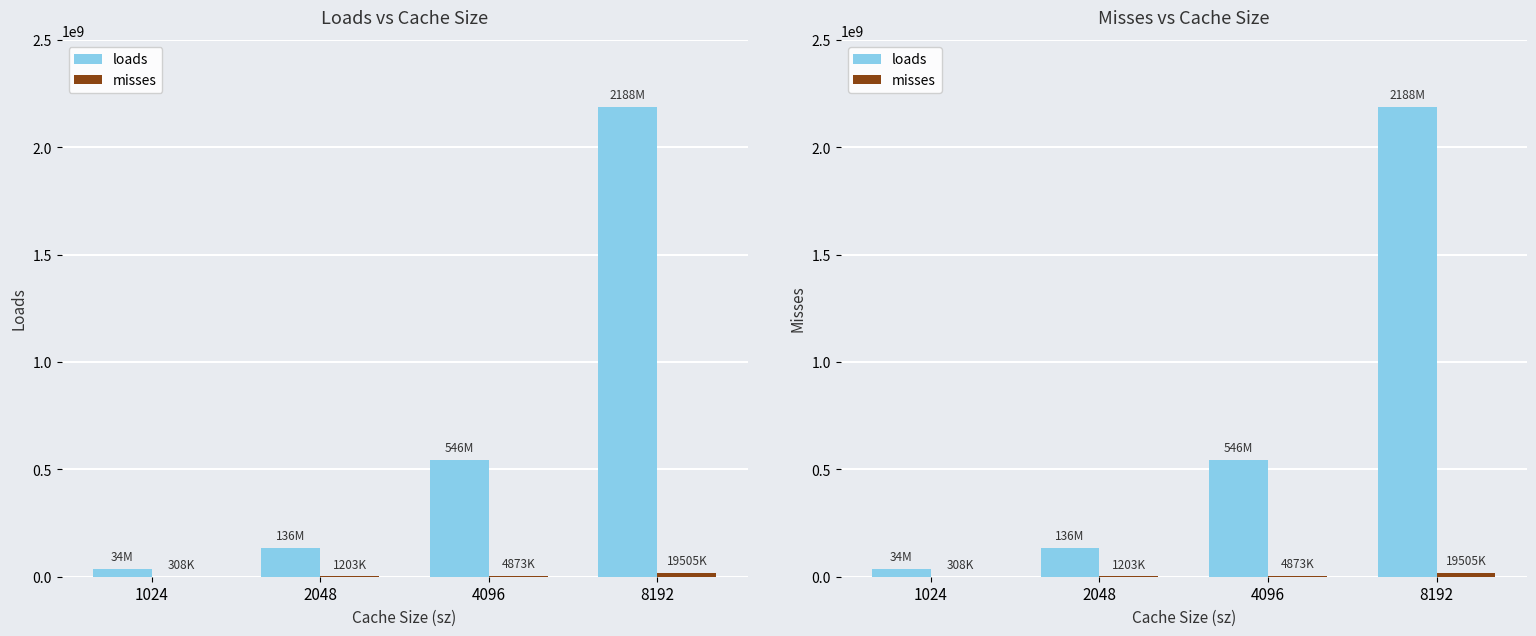

Where is loads nearest to the value 1111239970?

4096